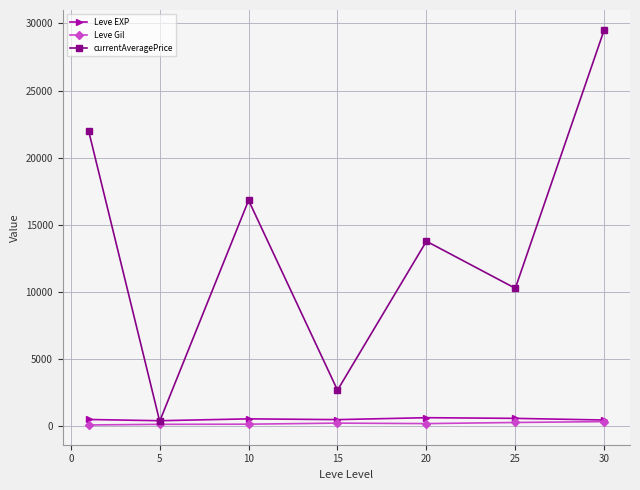

How many values in the Leve Gil series exceed 214?

4